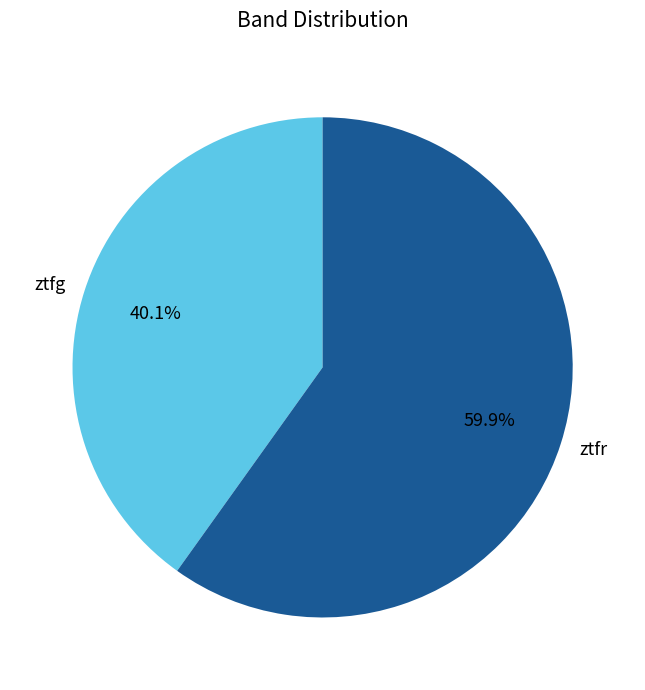

True or false: ztfg accounts for 40% of the total.

True